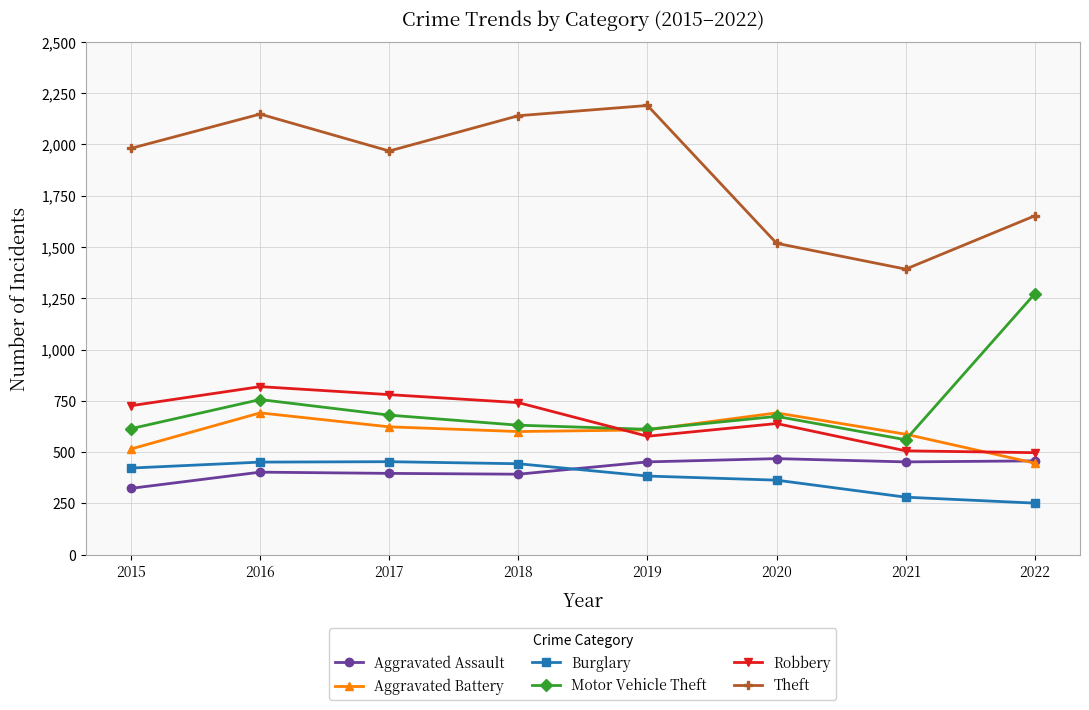

What is the difference between the maximum and minimum values in the Theft series?

798